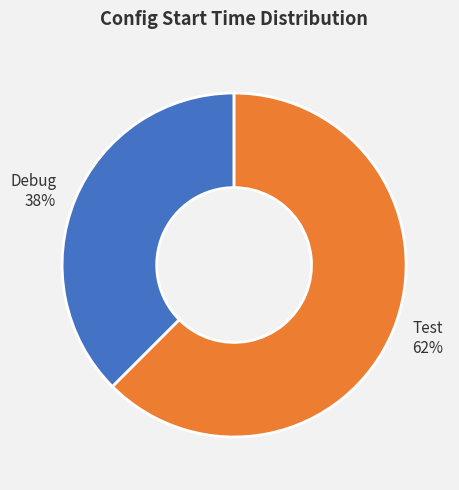

Which slice represents more than half of the pie?

Test